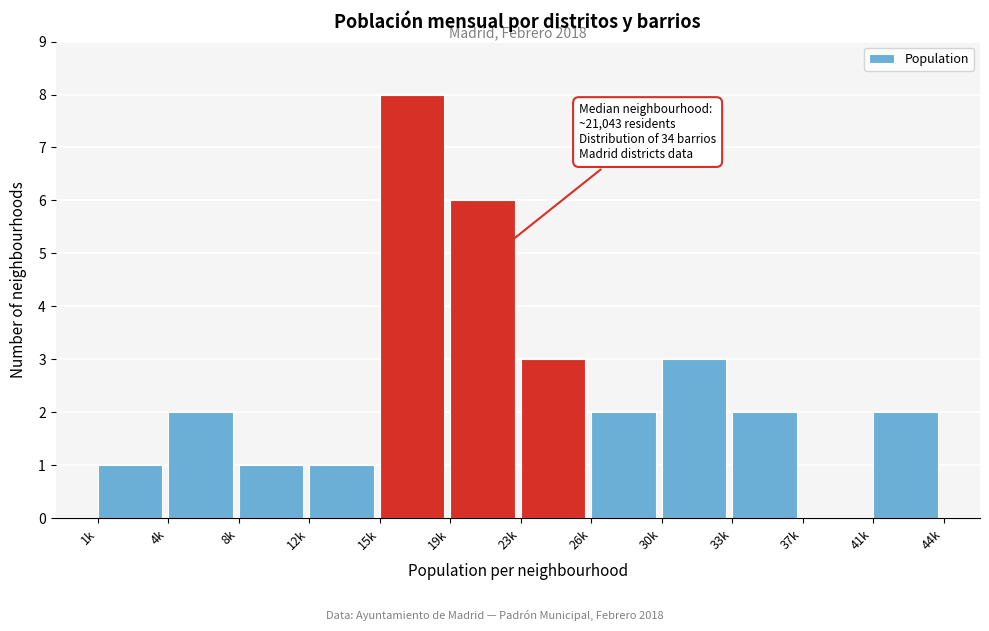

Reading right to left, extract all data points from this chart.

41k=2	37k=0	33k=2	30k=3	26k=2	23k=3	19k=6	15k=8	12k=1	8k=1	4k=2	1k=1